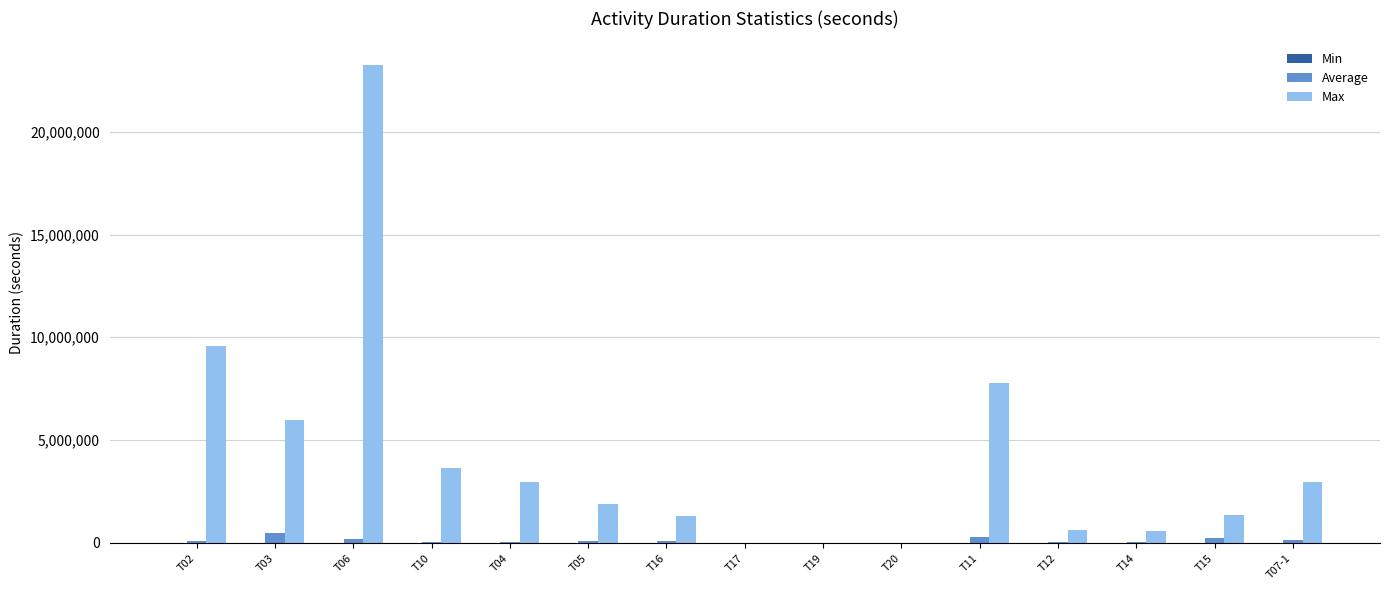

Which series changed the most between T19 and T14?

Max